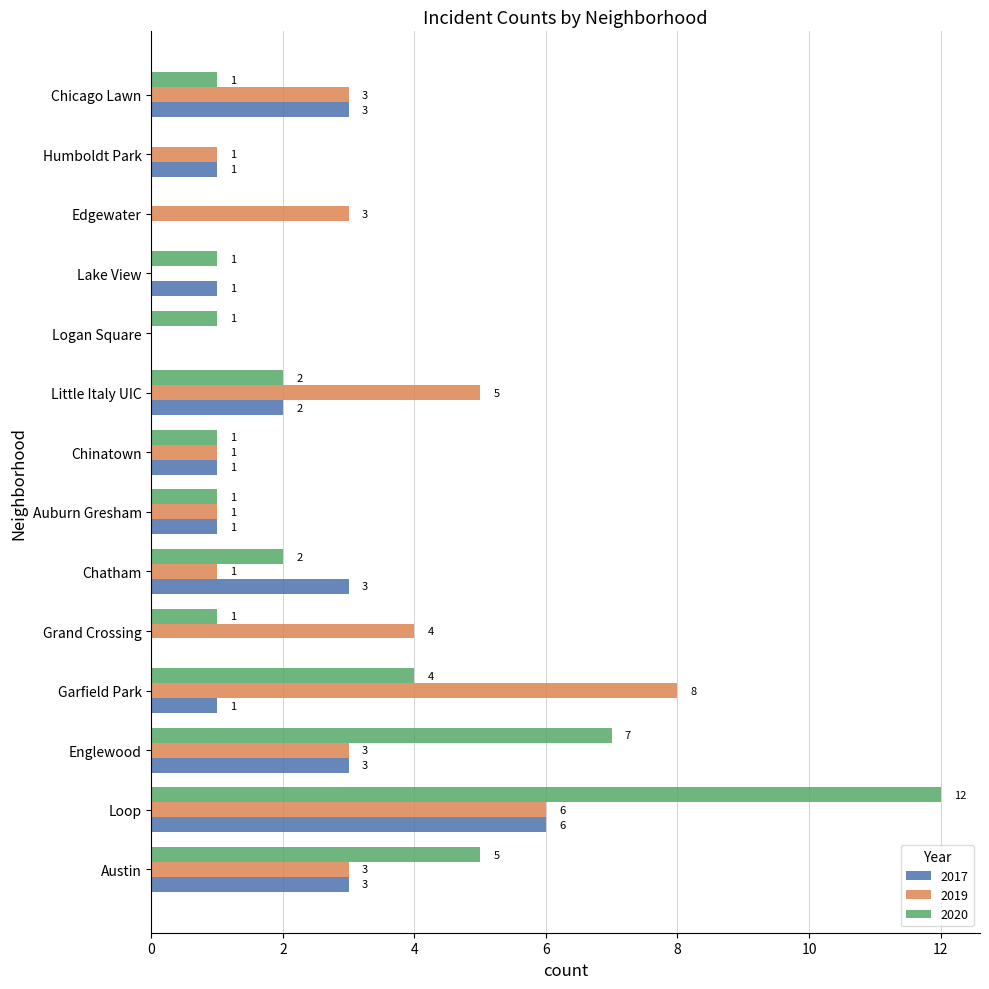

Between Loop and Little Italy UIC, which series saw the biggest shift?

2020